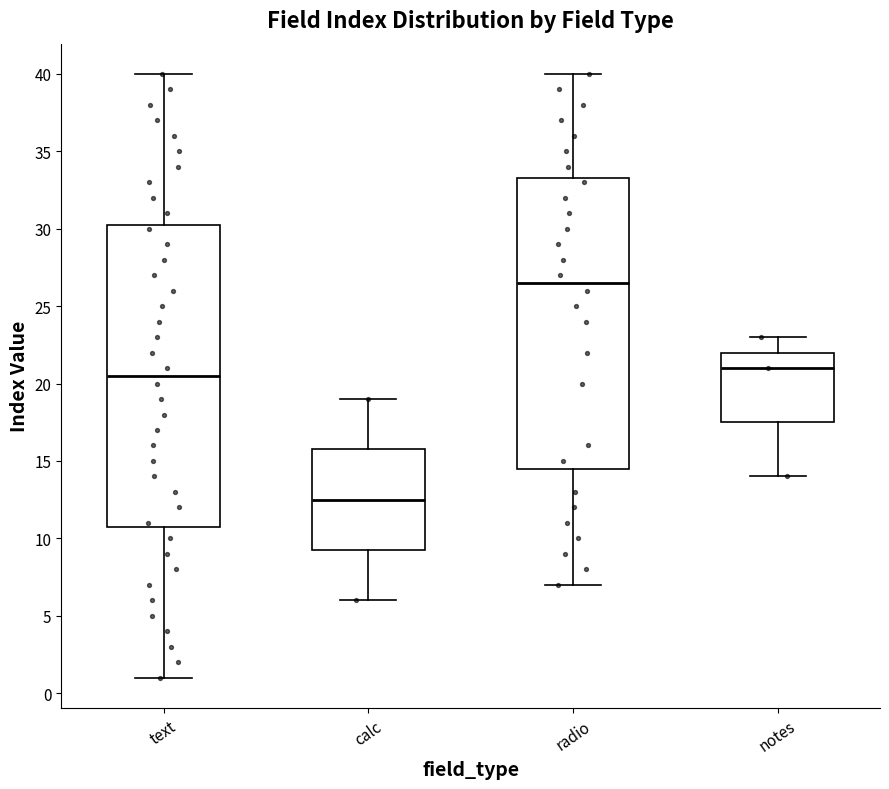

Which box is the tallest, from its lower edge to its upper edge?

text